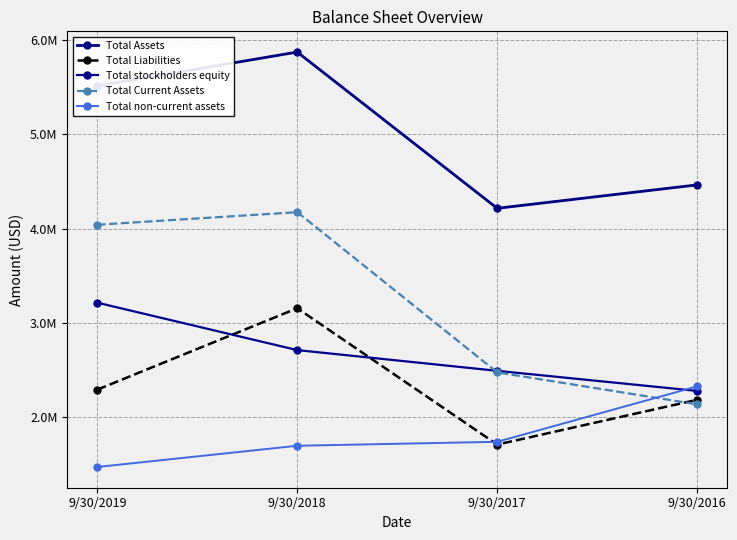

Reading left to right, extract all data points from this chart.

Total Assets: 9/30/2019=5515508	9/30/2018=5873838	9/30/2017=4216731	9/30/2016=4465070
Total Liabilities: 9/30/2019=2293471	9/30/2018=3156682	9/30/2017=1710720	9/30/2016=2185441
Total stockholders equity: 9/30/2019=3215627	9/30/2018=2712776	9/30/2017=2492967	9/30/2016=2279629
Total Current Assets: 9/30/2019=4042482	9/30/2018=4175750	9/30/2017=2476630	9/30/2016=2137164
Total non-current assets: 9/30/2019=1473022	9/30/2018=1698086	9/30/2017=1740101	9/30/2016=2327906